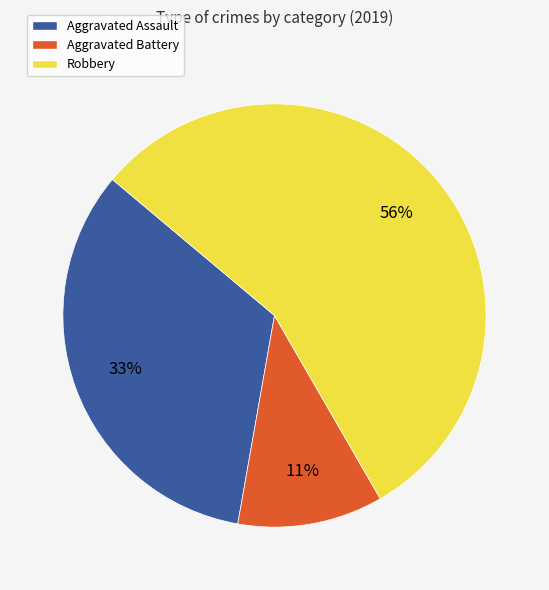

What is the ratio of the value at Aggravated Battery to the value at Robbery?

0.2